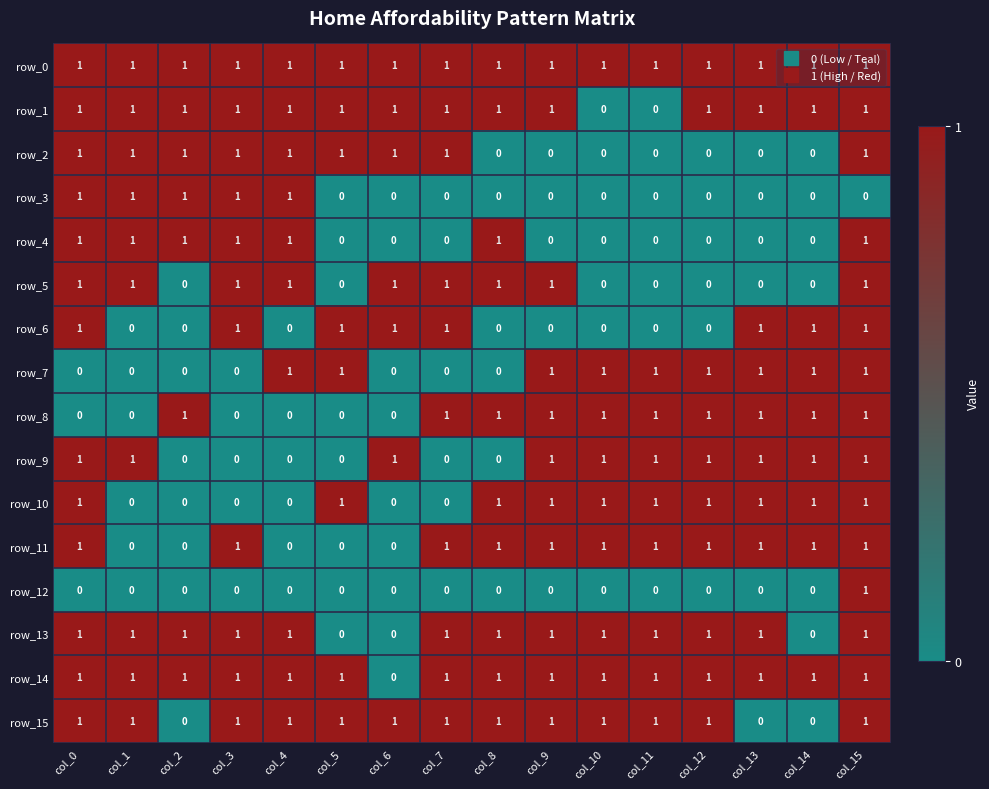

What is the total value across all series at col_15?

15